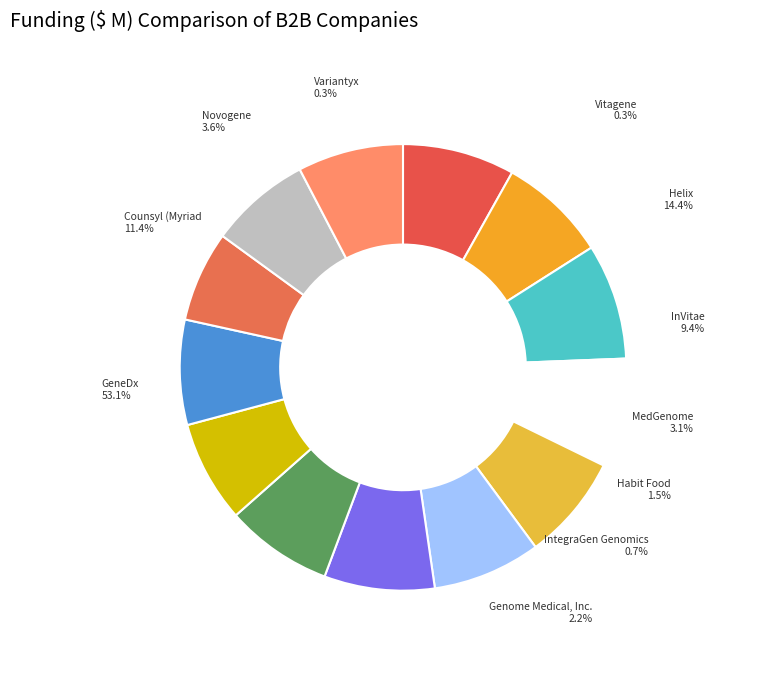

Is 9 the majority of the pie?

No